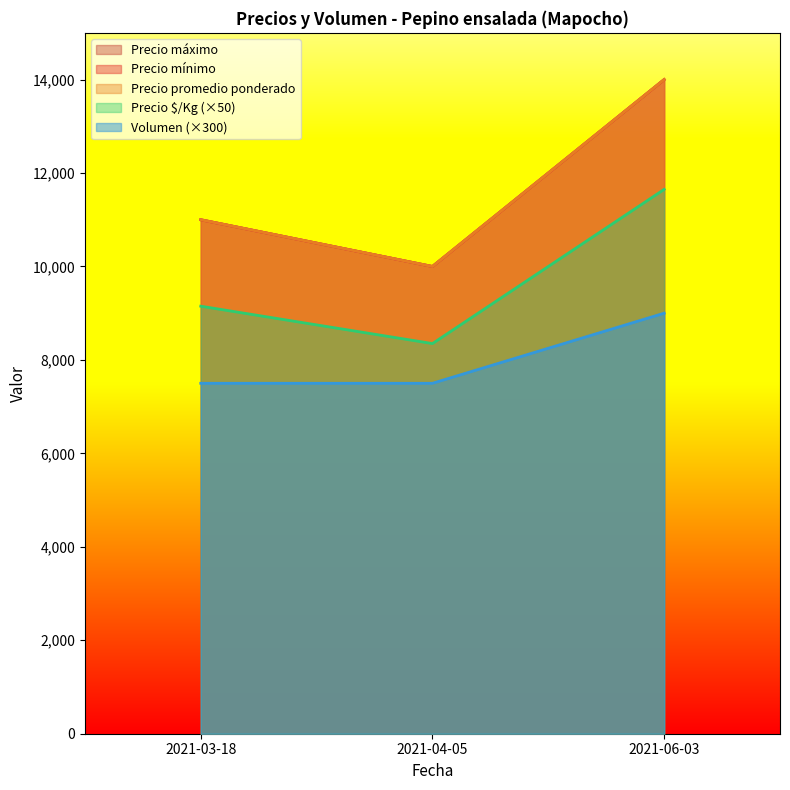

Read the Precio mínimo value at 2021-06-03, to the nearest 50.

14000